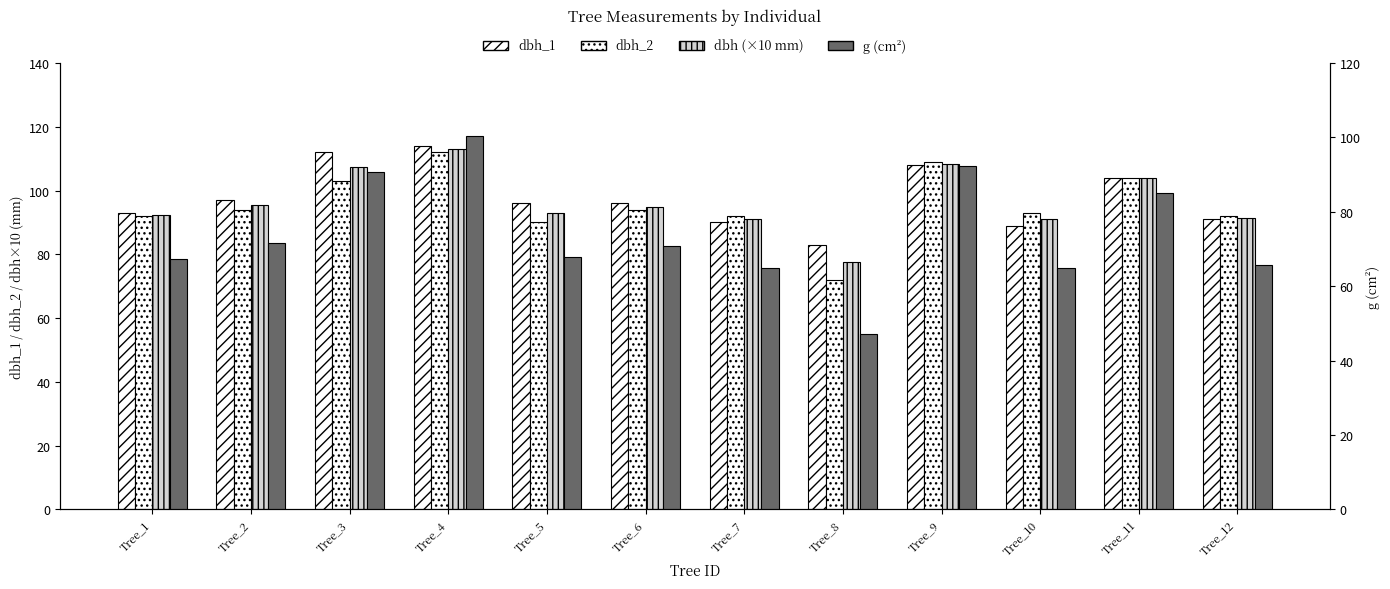

What is the total value across all series at Tree_5?

346.9